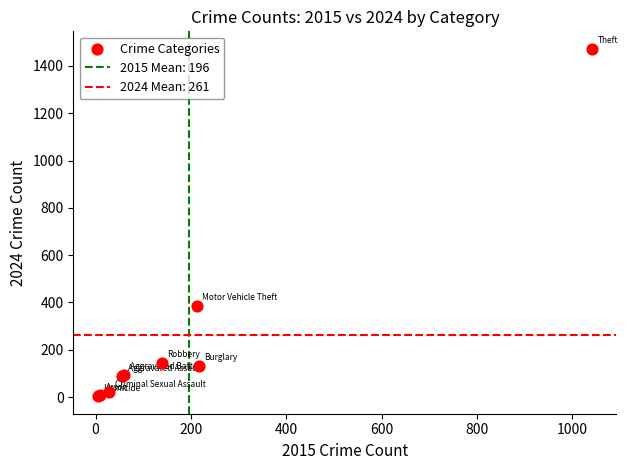

What Y value in the scatter plot is closest to 738?

387